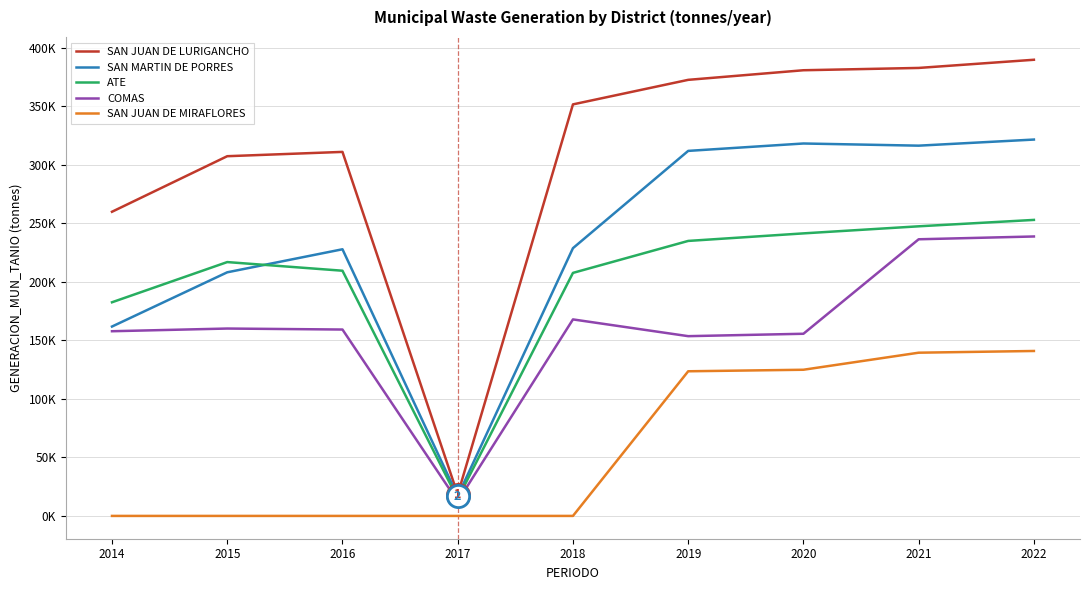

Does the chart display data point markers on the line(s)?

No